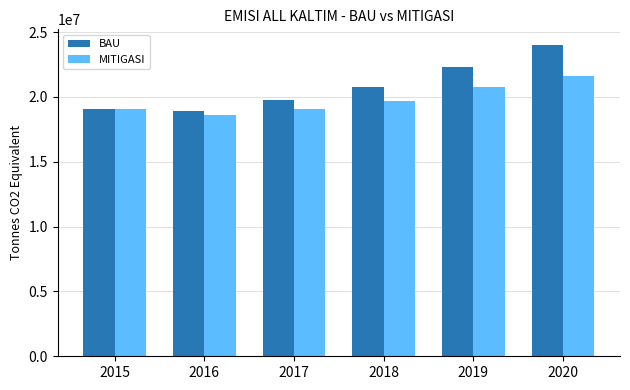

What are all the series names shown in the legend?

BAU, MITIGASI